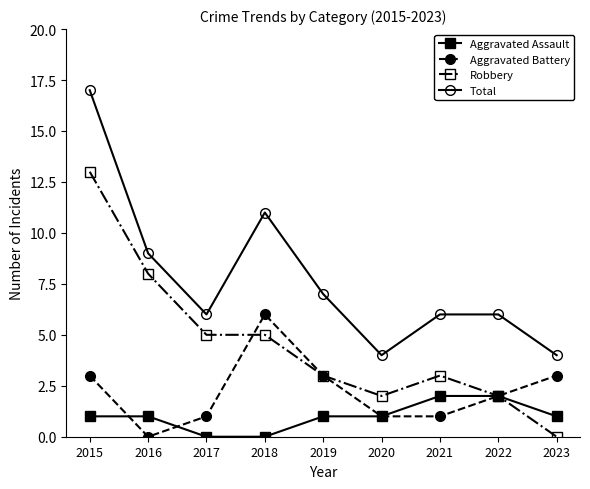

Reading left to right, transcribe all the data shown in this chart.

Aggravated Assault: 1	1	0	0	1	1	2	2	1
Aggravated Battery: 3	0	1	6	3	1	1	2	3
Robbery: 13	8	5	5	3	2	3	2	0
Total: 17	9	6	11	7	4	6	6	4